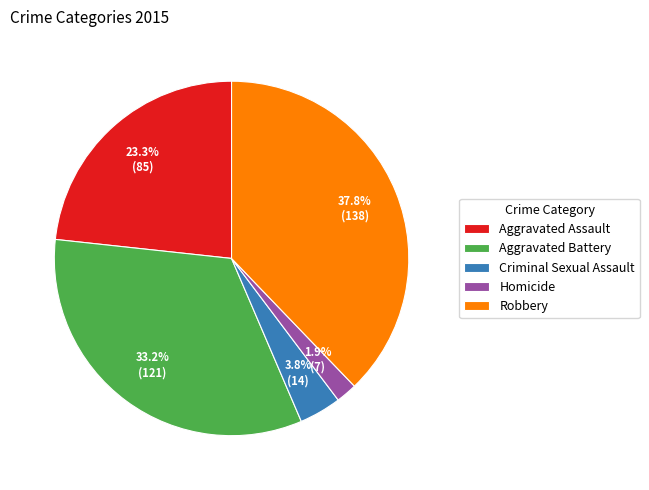

Count the number of slices in the pie.

5